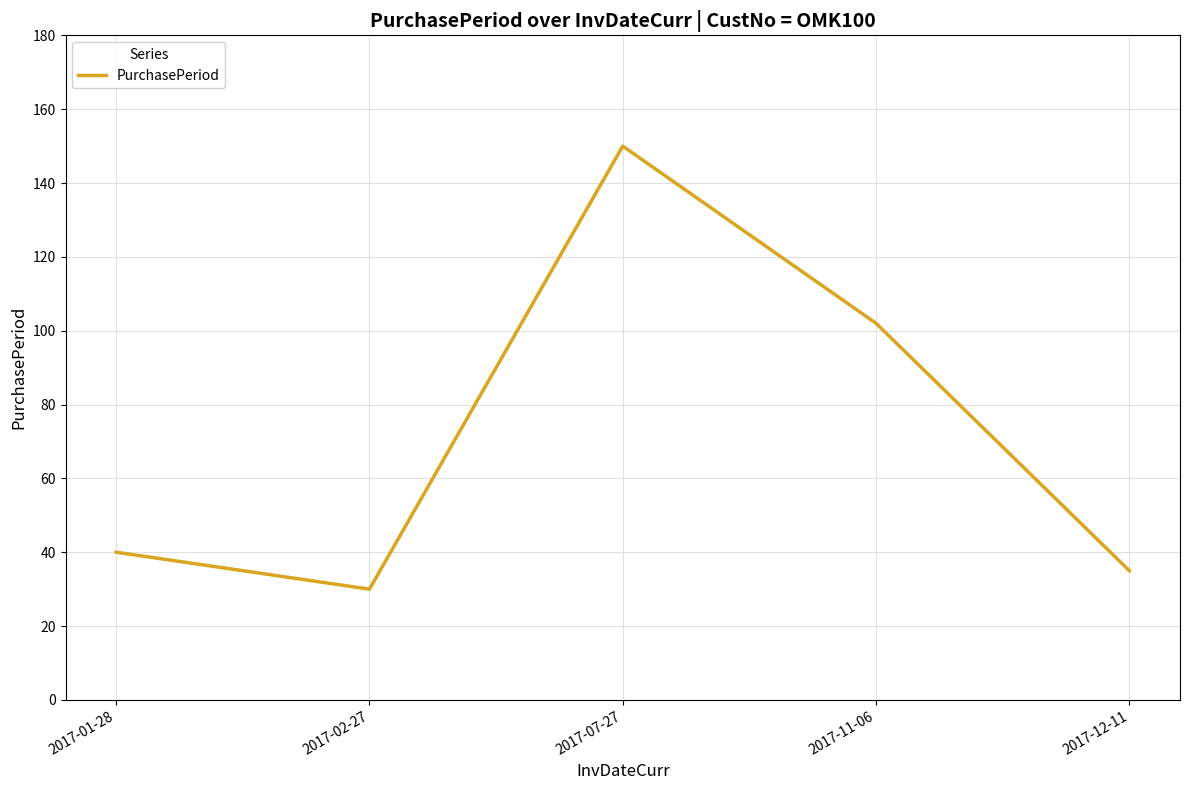

Rank the categories by value from lowest to highest.

2017-02-27, 2017-12-11, 2017-01-28, 2017-11-06, 2017-07-27